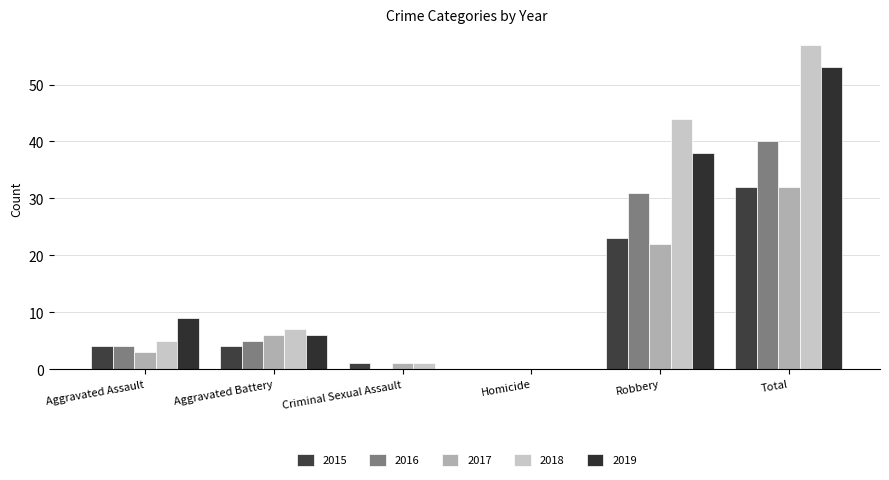

True or false: 2017 has a value of 2 at Aggravated Battery.

False